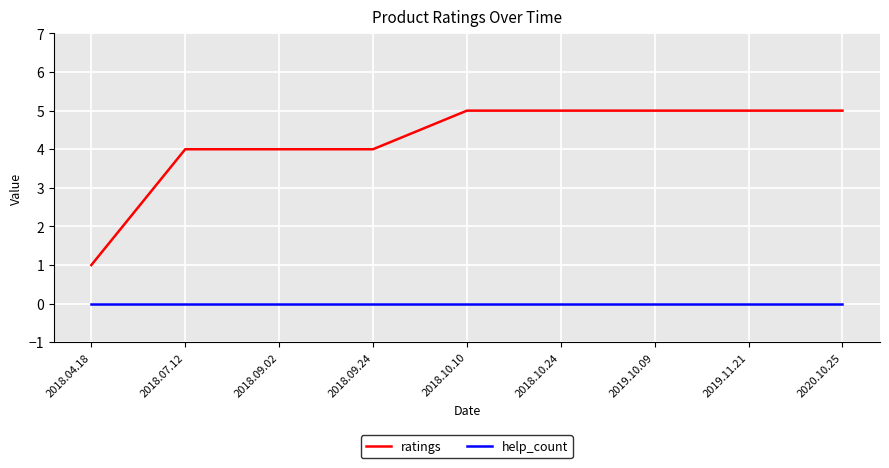

What is the total value across all series at 2018.04.18?

1